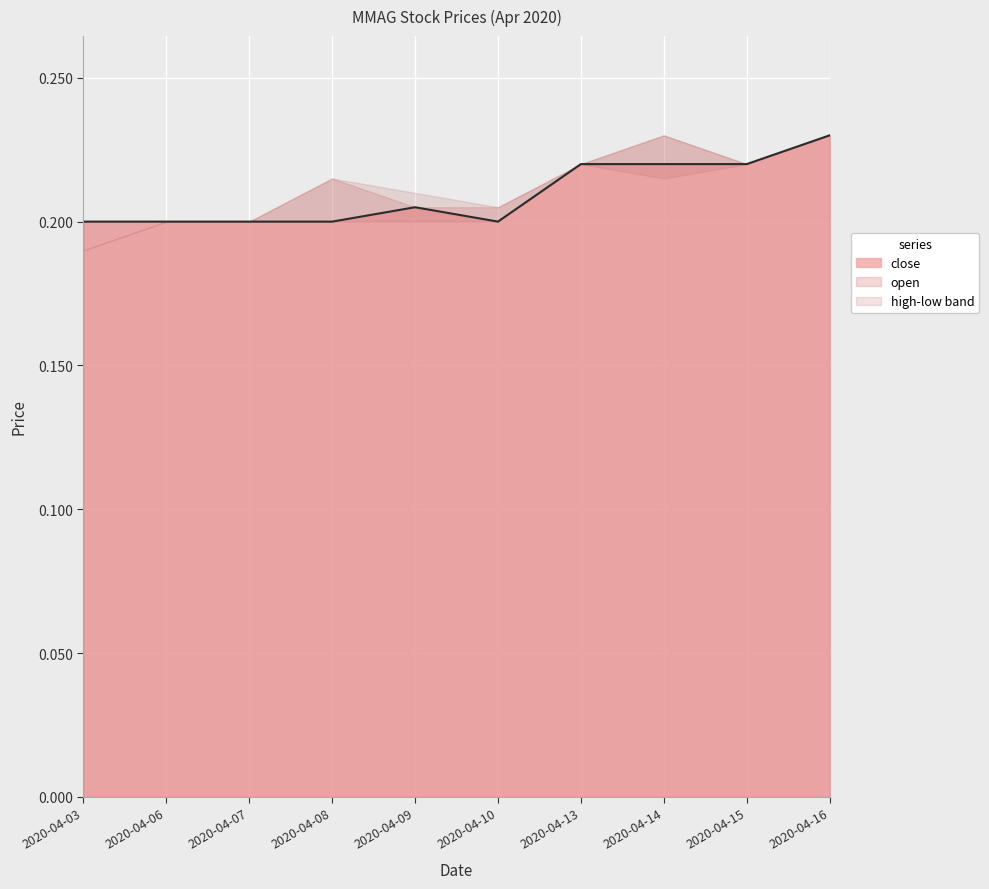

True or false: open and high intersect in this chart.

False